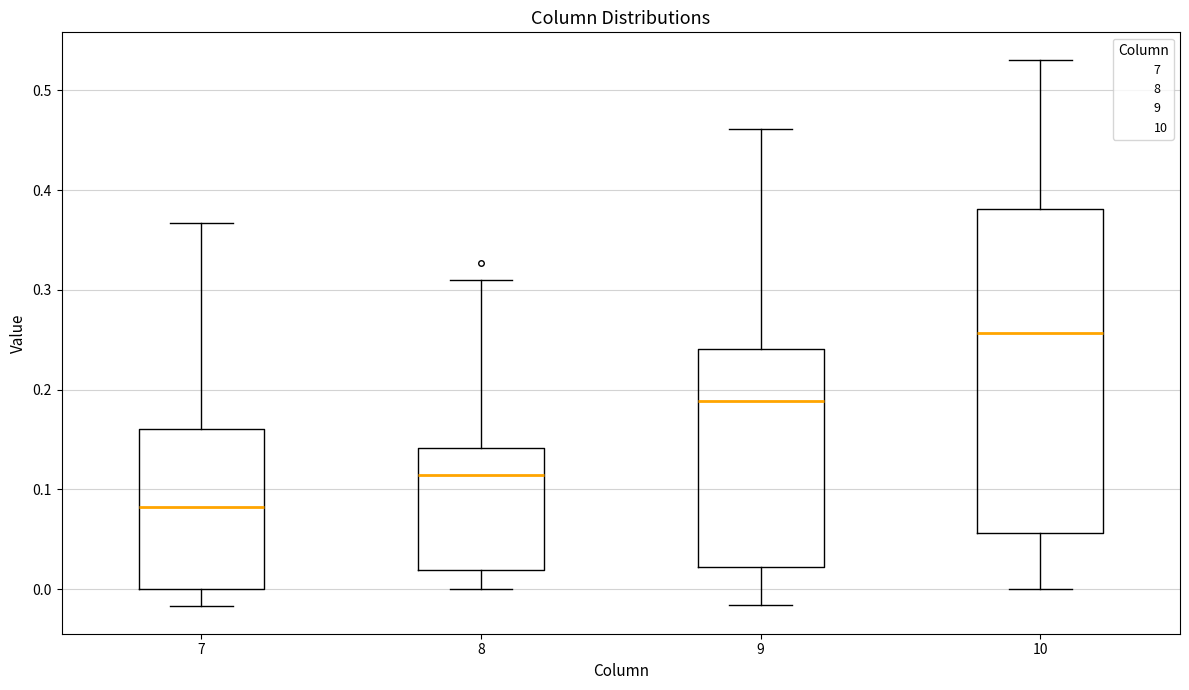

Which box's median line is the highest?

10